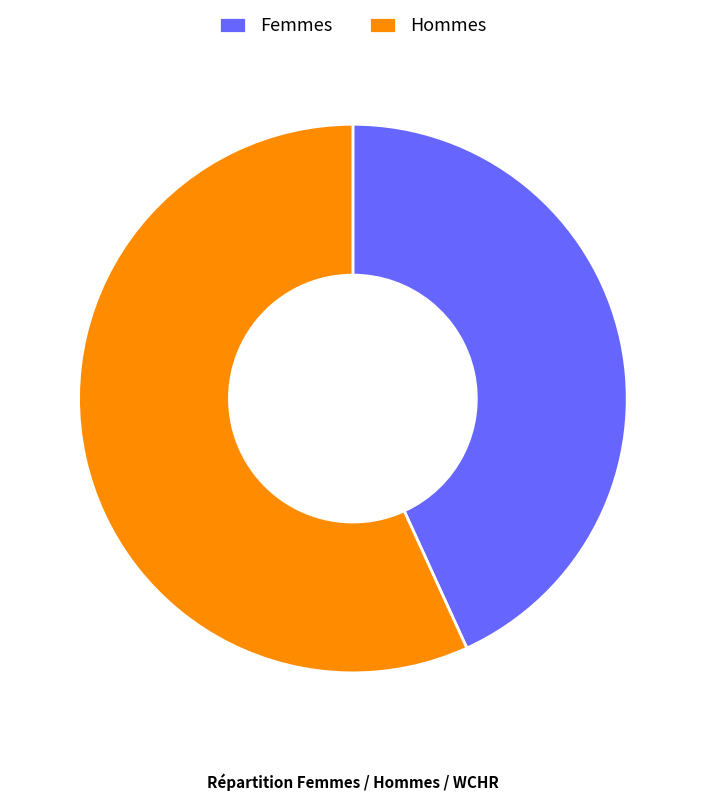

Which category accounts for the majority?

Hommes